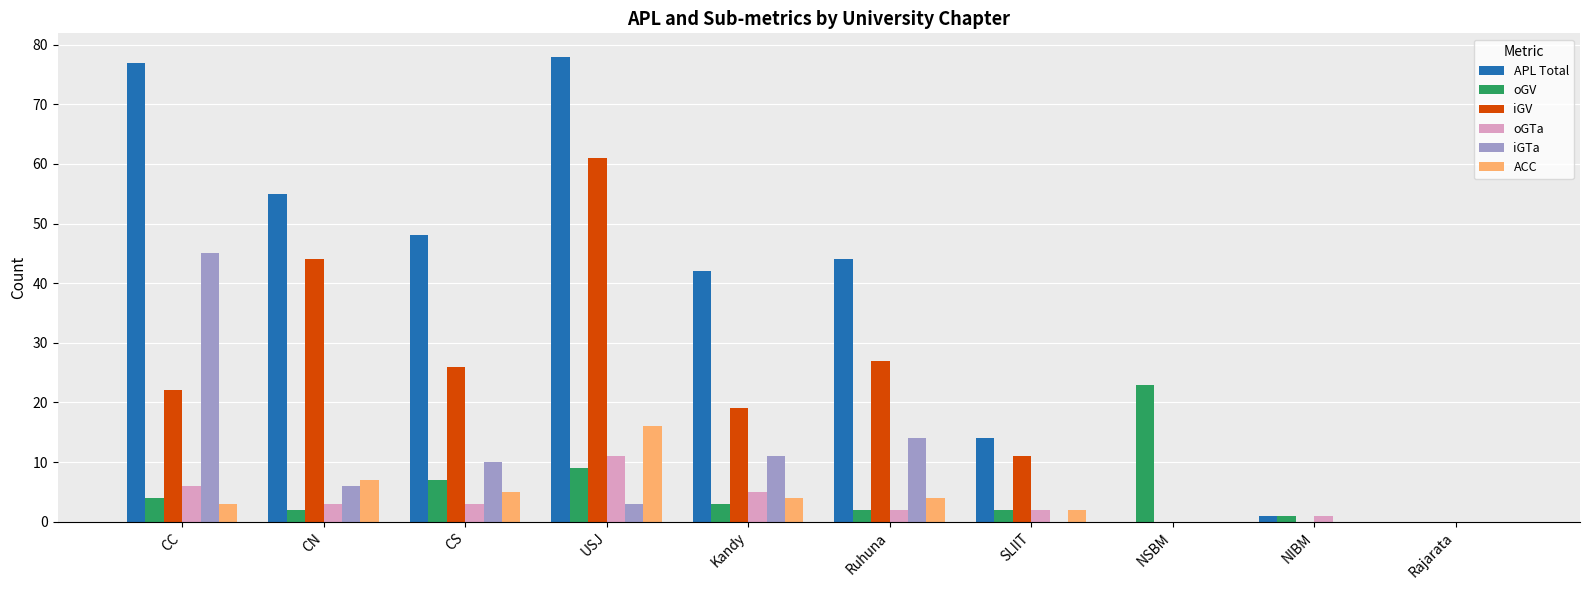

What are all the series names shown in the legend?

APL Total, oGV, iGV, oGTa, iGTa, ACC